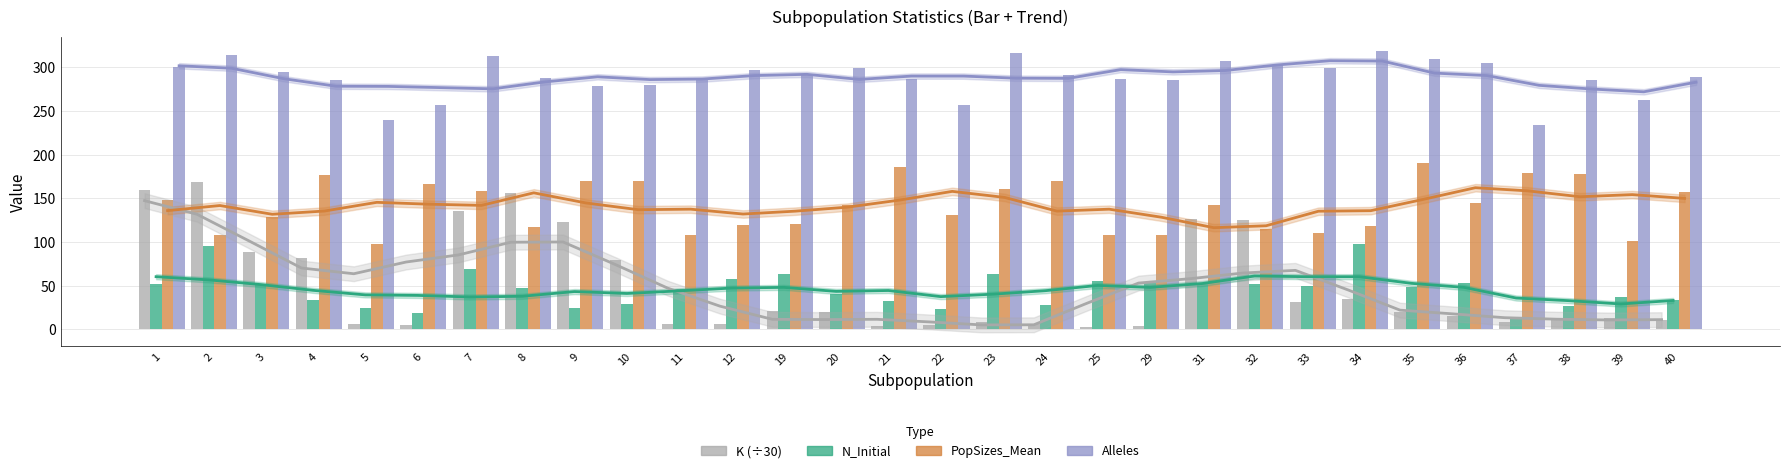

What are all the series names shown in the legend?

K (÷30), N_Initial, PopSizes_Mean, Alleles